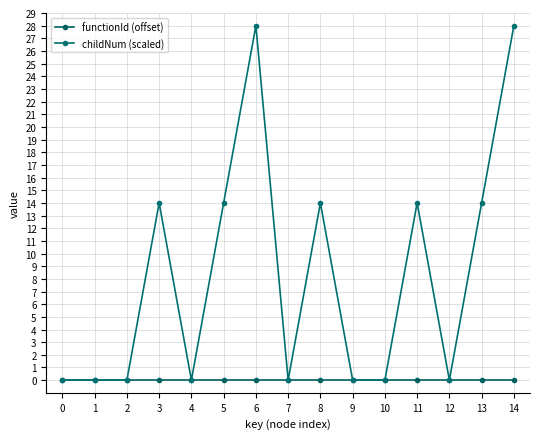

How many series are shown in this chart?

2